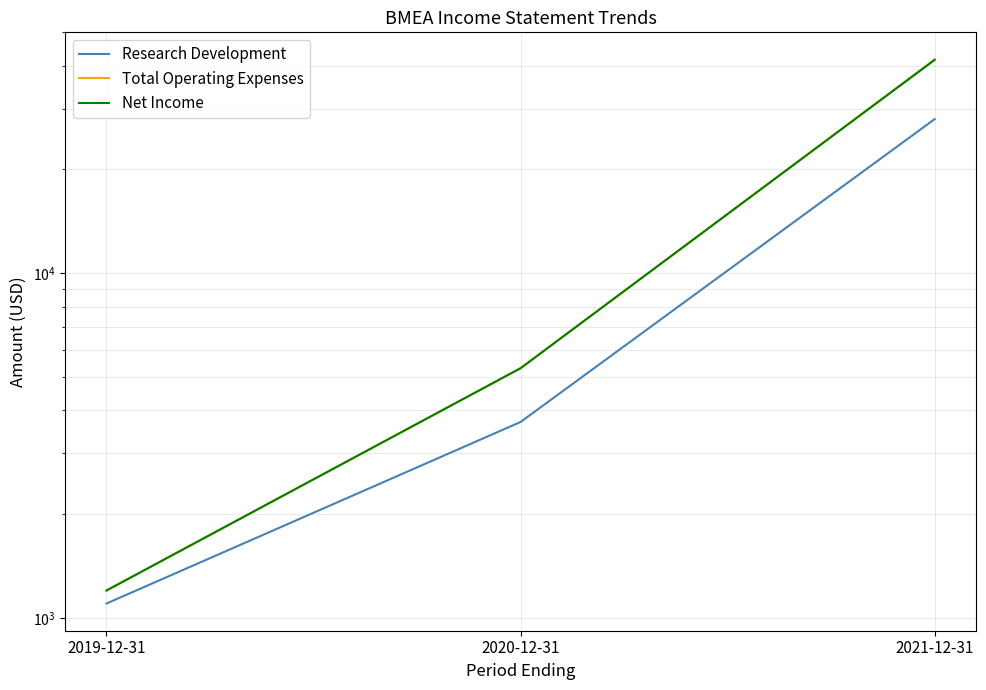

What is the difference between the Total Operating Expenses values at 2019-12-31 and 2021-12-31?

40500